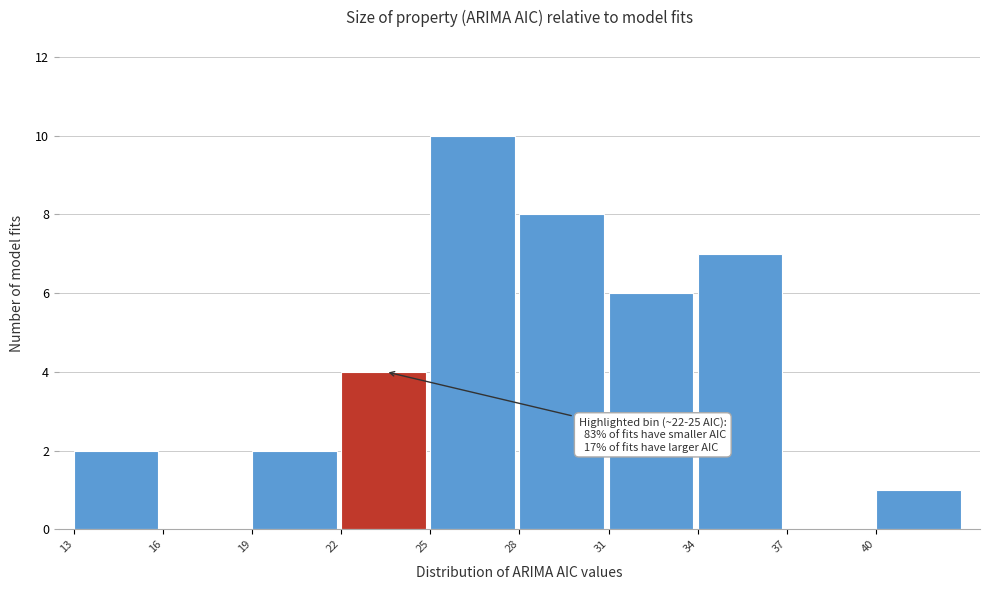

Which range on the x-axis has the tallest bar?

25 to 28